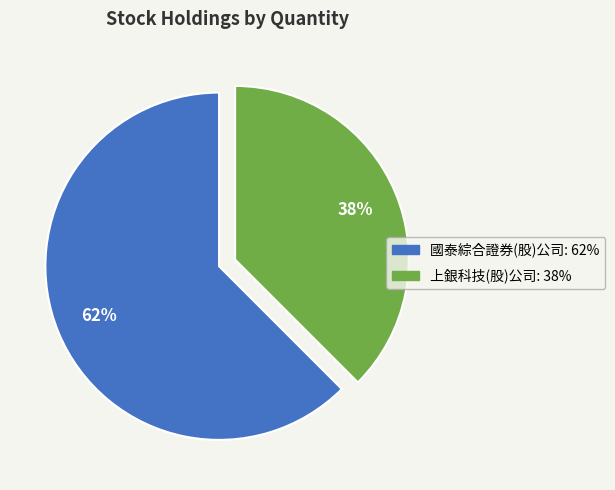

Approximately how many times larger is the value at 上銀科技(股)公司 compared to 國泰綜合證券(股)公司?

0.6